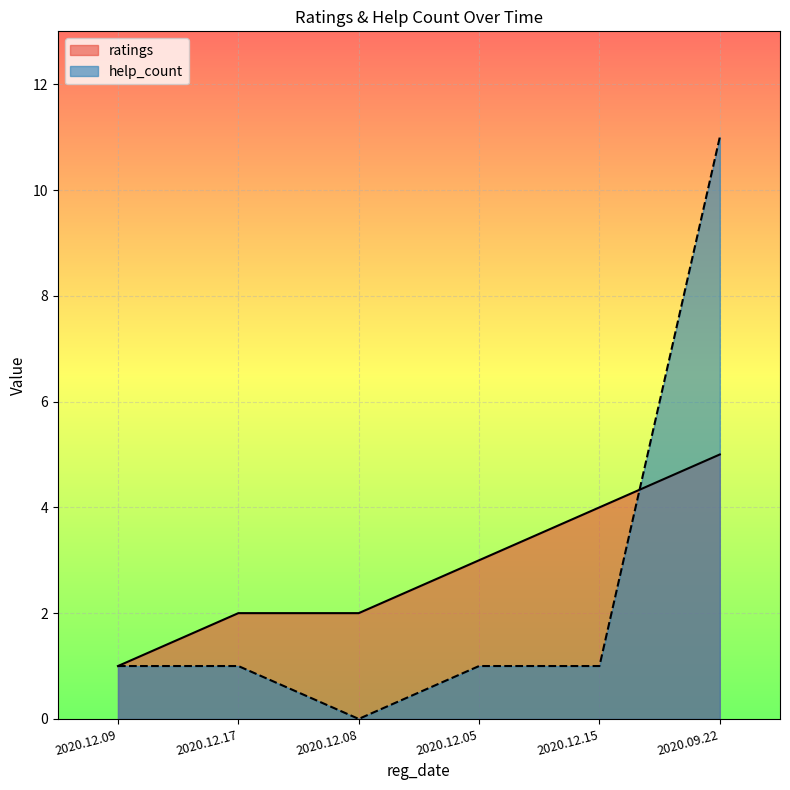

What are all the series names shown in the legend?

ratings, help_count